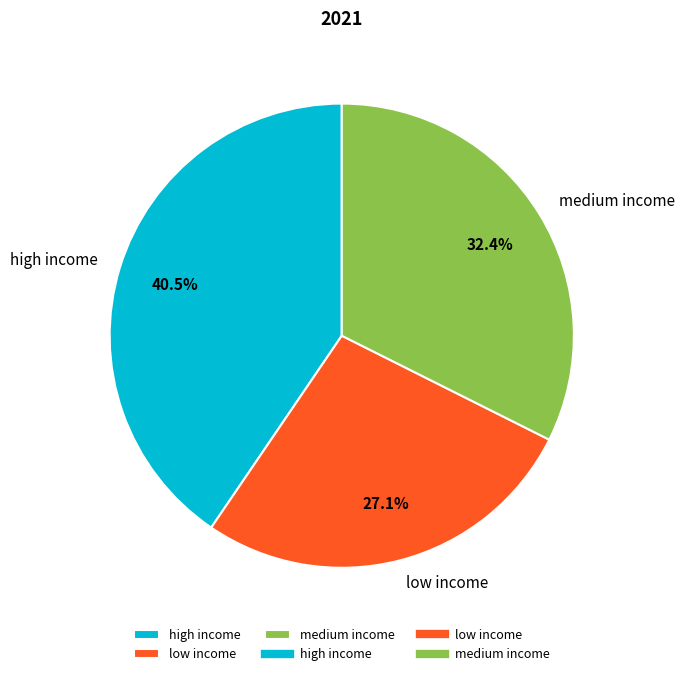

Does medium income represent more than half of the total?

No